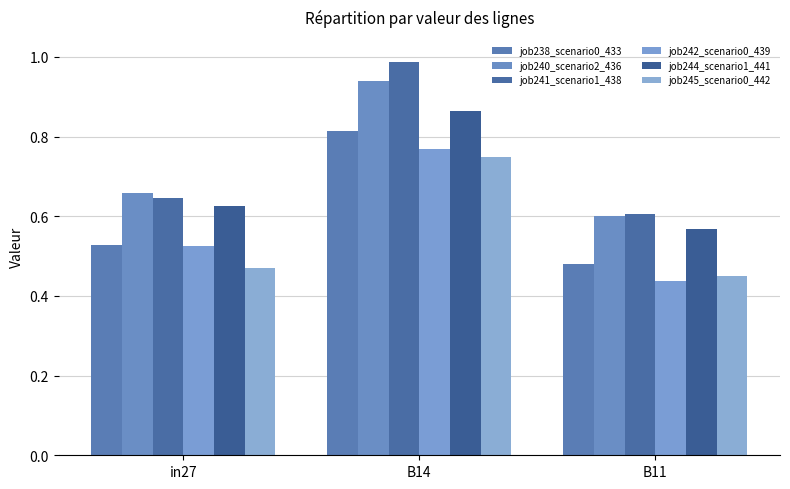

At which label is job245_scenario0_442 closest to 0?

B11